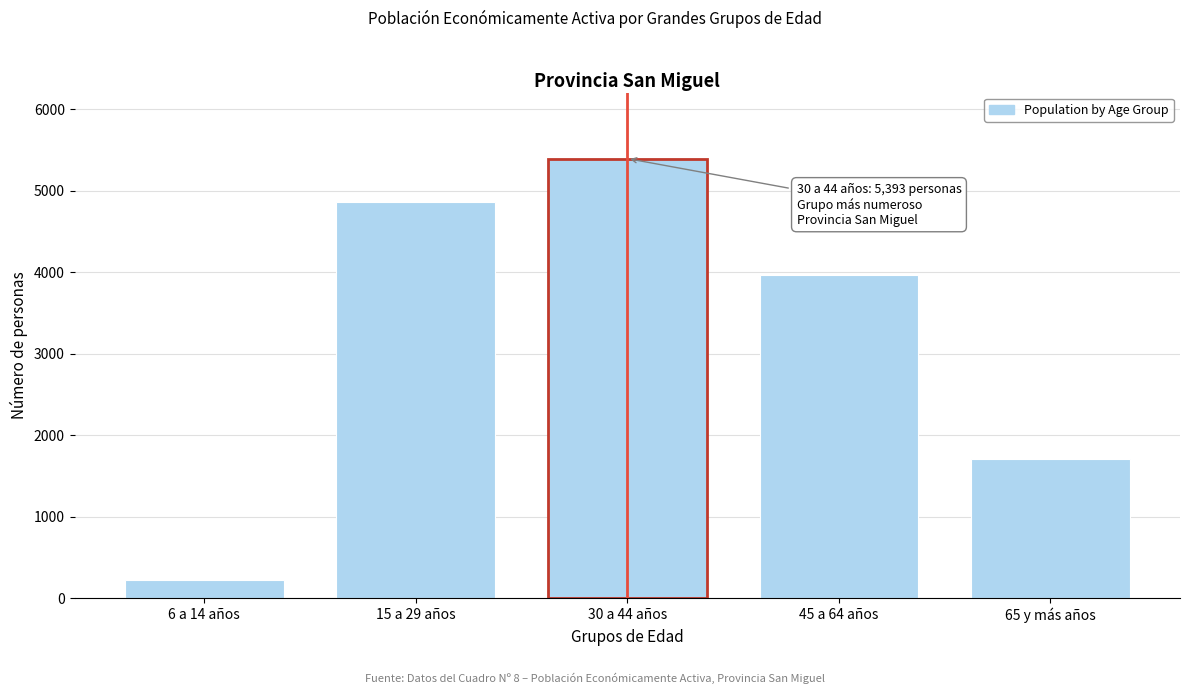

Reading left to right, list all the values displayed in this chart.

228	4862	5393	3969	1707